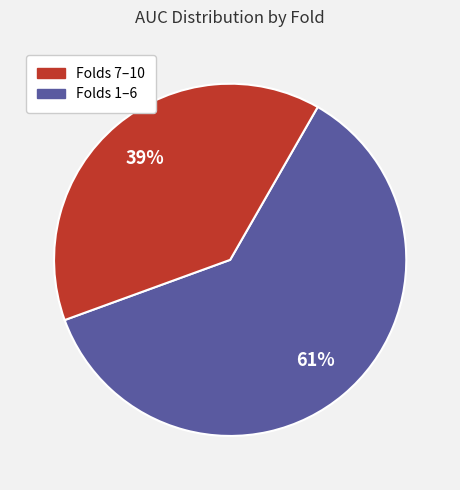

To the nearest percent, what is the difference between the largest and smallest slice percentages?

22%